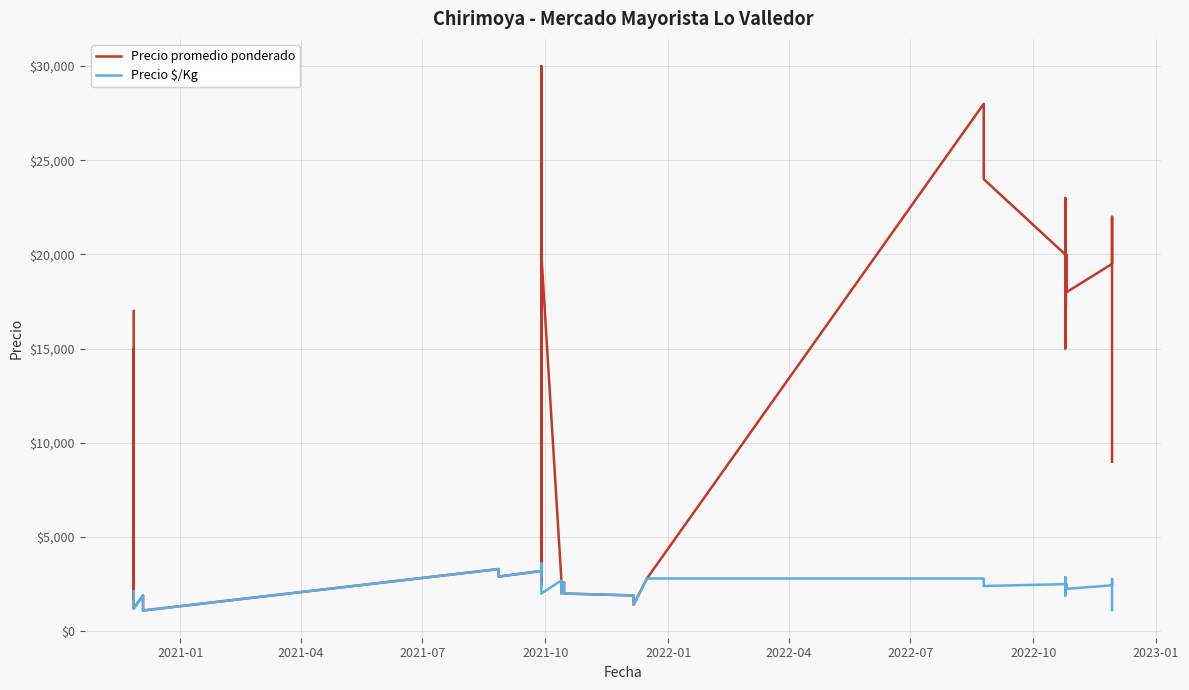

What is the smallest value displayed?

1100